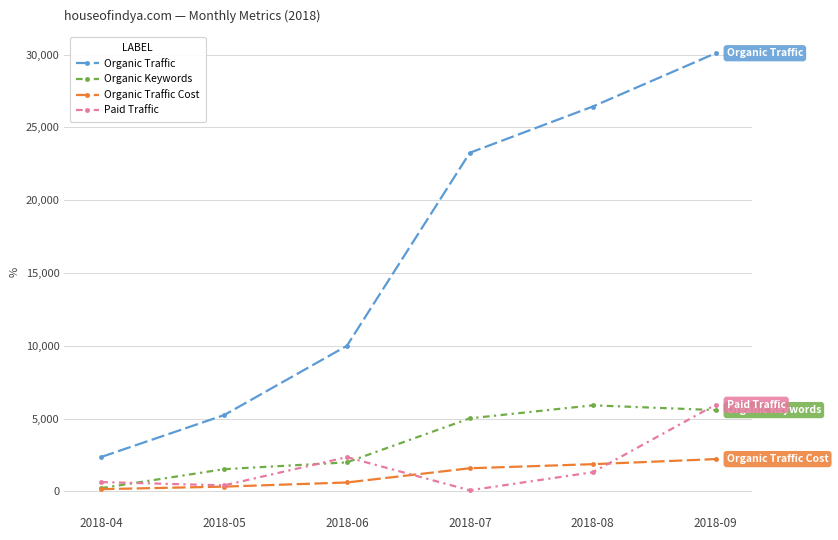

What is the sum of the Organic Keywords values at 2018-06 and 2018-05?

3520